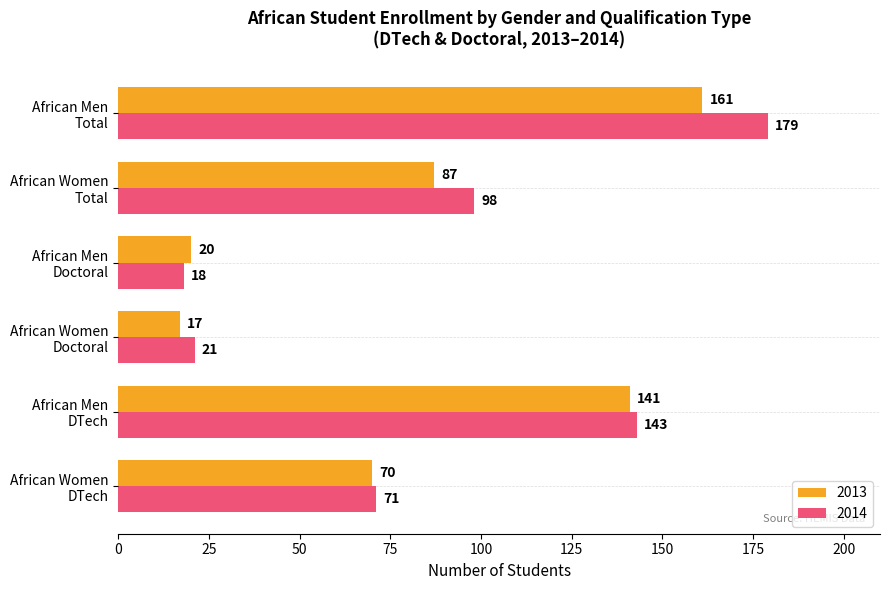

Which series has the widest spread of values?

2014